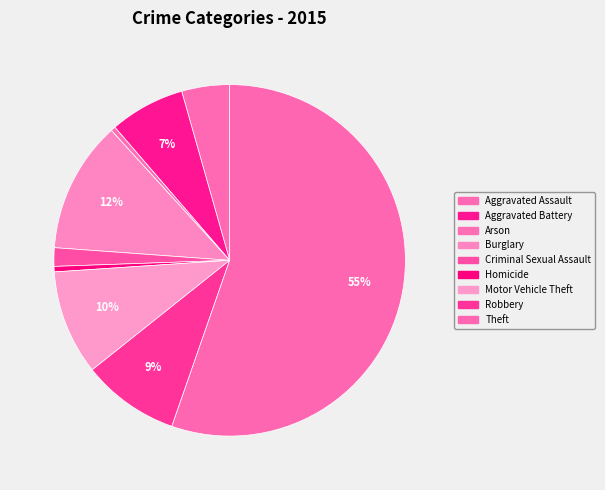

Which slice represents more than half of the pie?

Theft